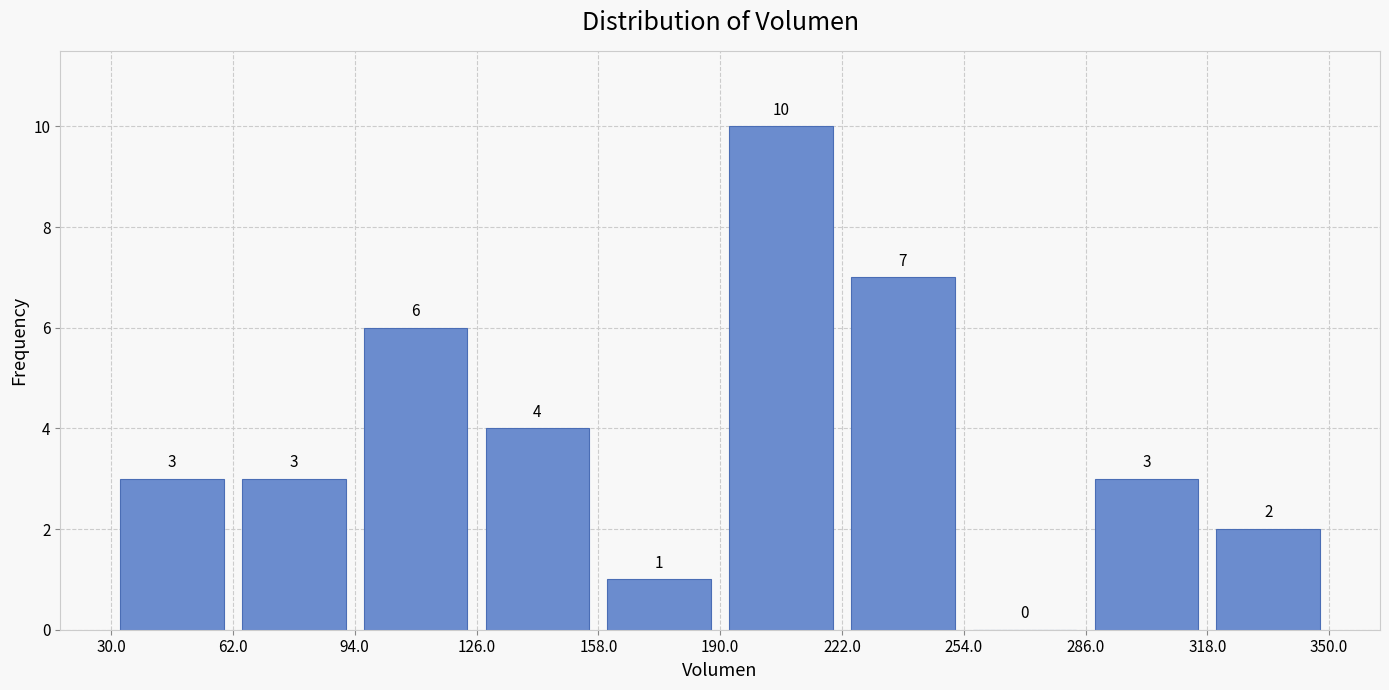

What is the height of the bar covering 318.0 to 350.0 on the x-axis?

2